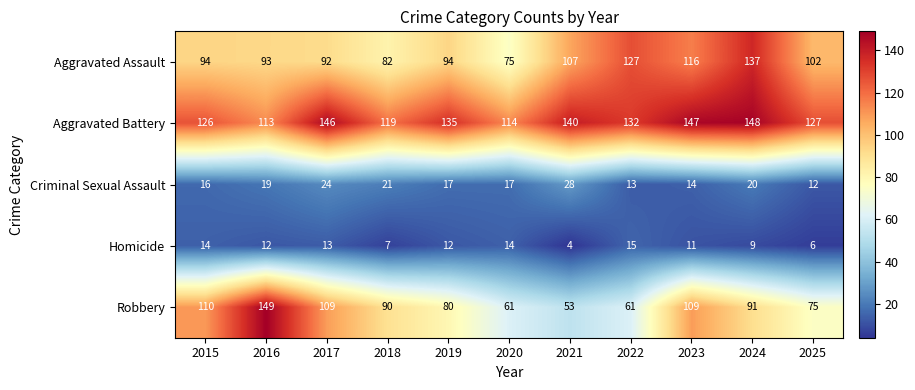

What is the spread (max minus min) of values at 2018?

112